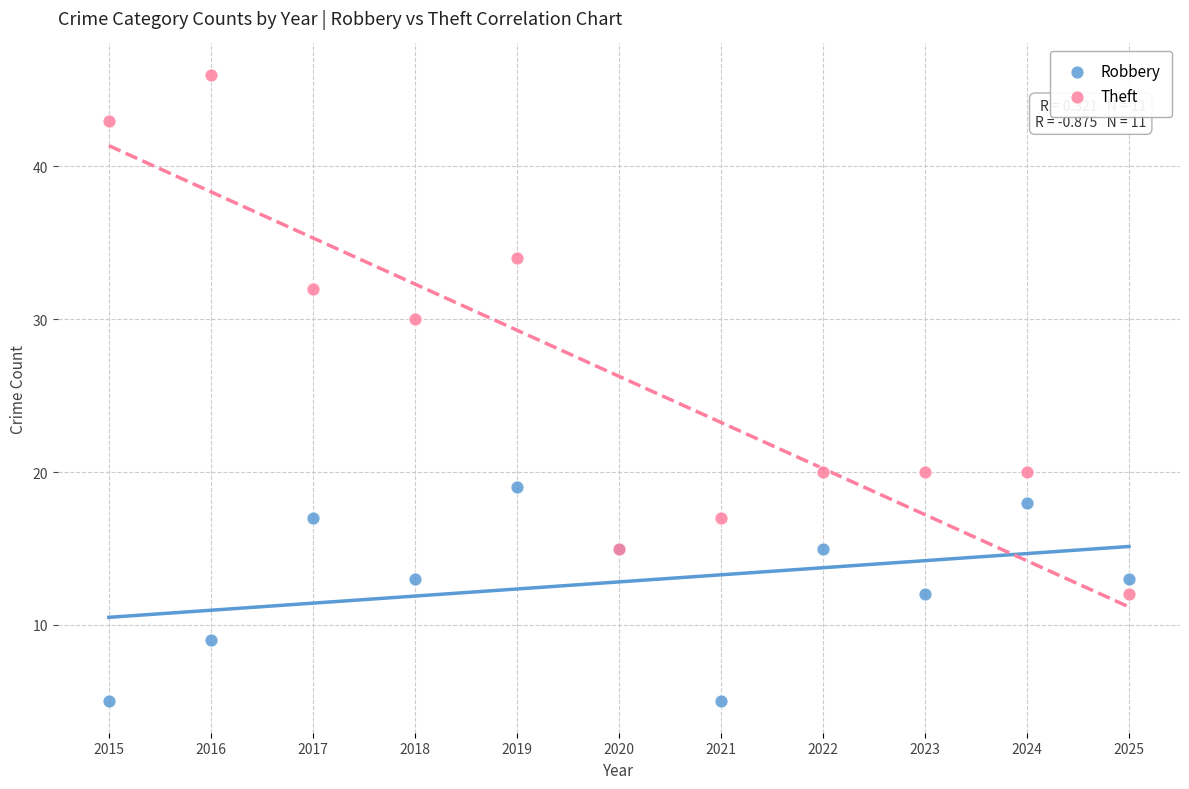

Which series reaches the maximum Y coordinate?

Theft